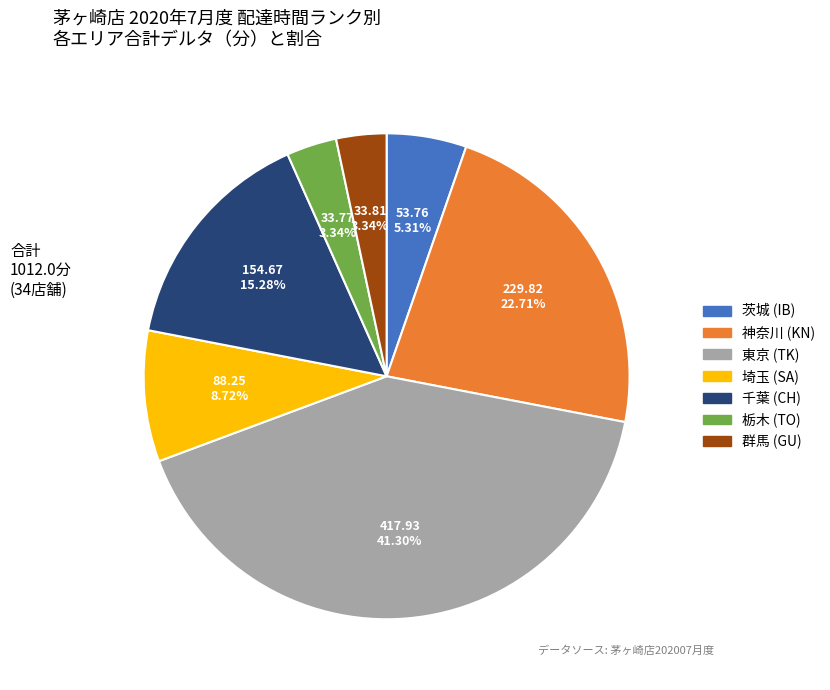

Is there any slice that represents more than half of the pie?

No